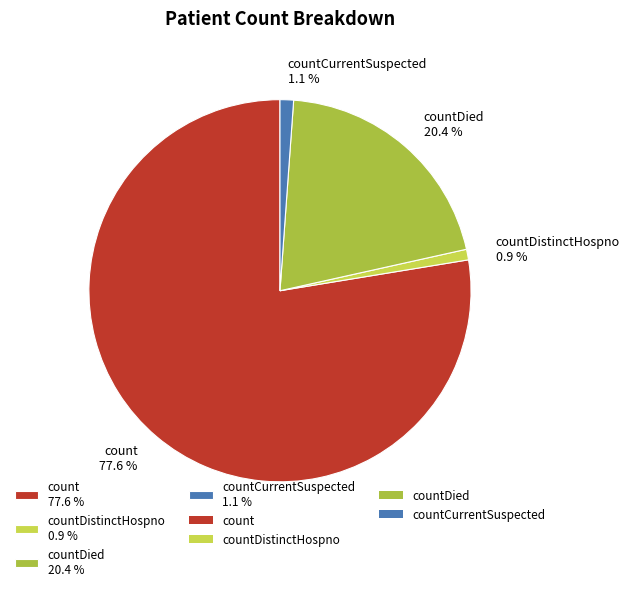

What portion of the pie excludes countDistinctHospno 0.9 %?

99.1%